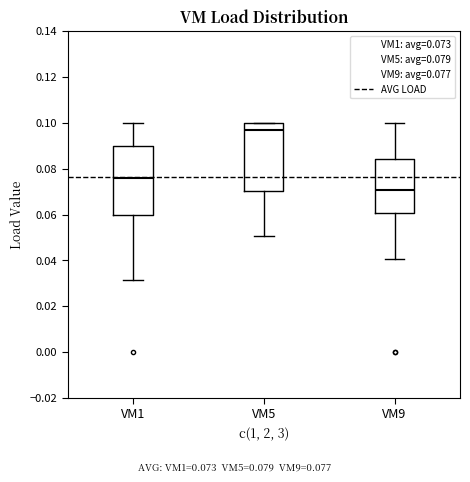

Reading left to right, read every box against the y-axis: the position of its median line, the range the box covers, and the ends of its whiskers. The values are not printed on the chart, so give them approximately, as read against the axis.

VM1: median 0.076, box 0.060 to 0.090, whiskers 0.032 to 0.100
VM5: median 0.096, box 0.070 to 0.100, whiskers 0.050 to 0.100
VM9: median 0.070, box 0.060 to 0.084, whiskers 0.040 to 0.100